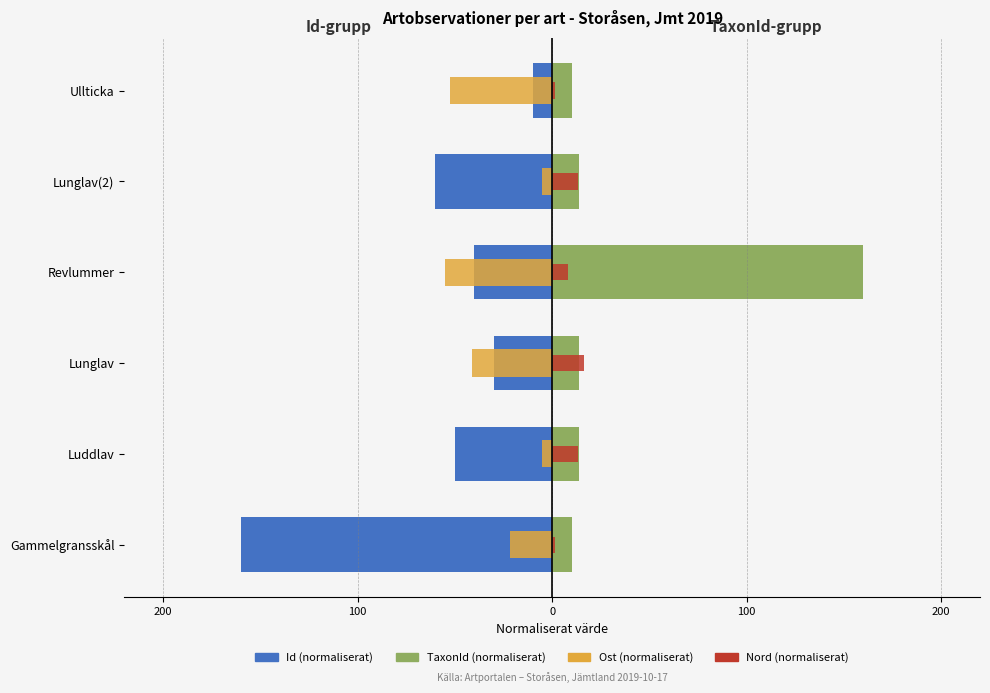

What is the sum of all Id (normaliserat) values?

-350.0